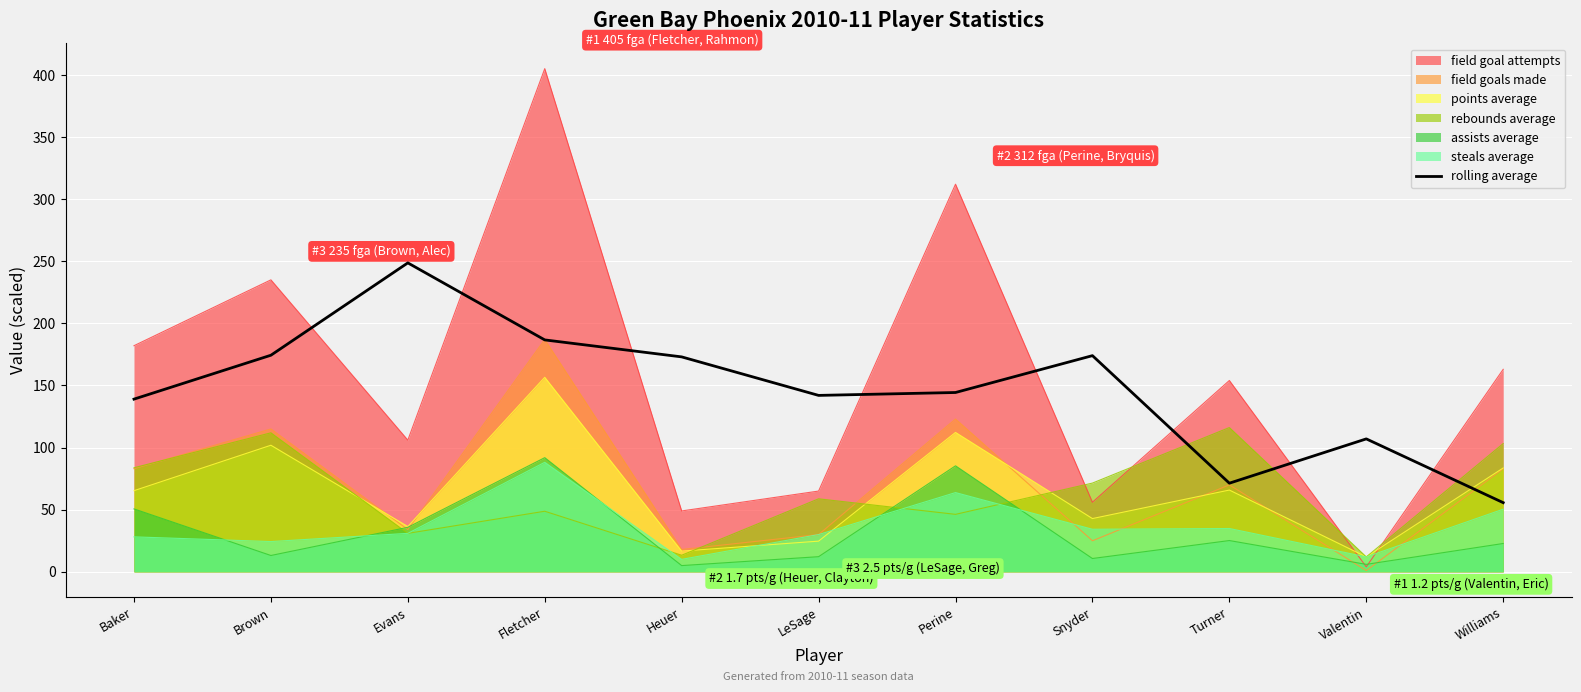

List the labels in order of value, largest first.

Evans, Fletcher, Brown, Snyder, Heuer, Perine, LeSage, Baker, Valentin, Turner, Williams